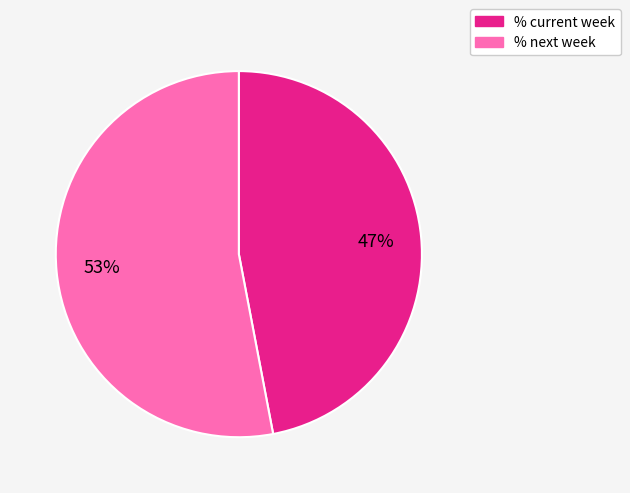

Is it true that % next week is 59% of the pie?

False